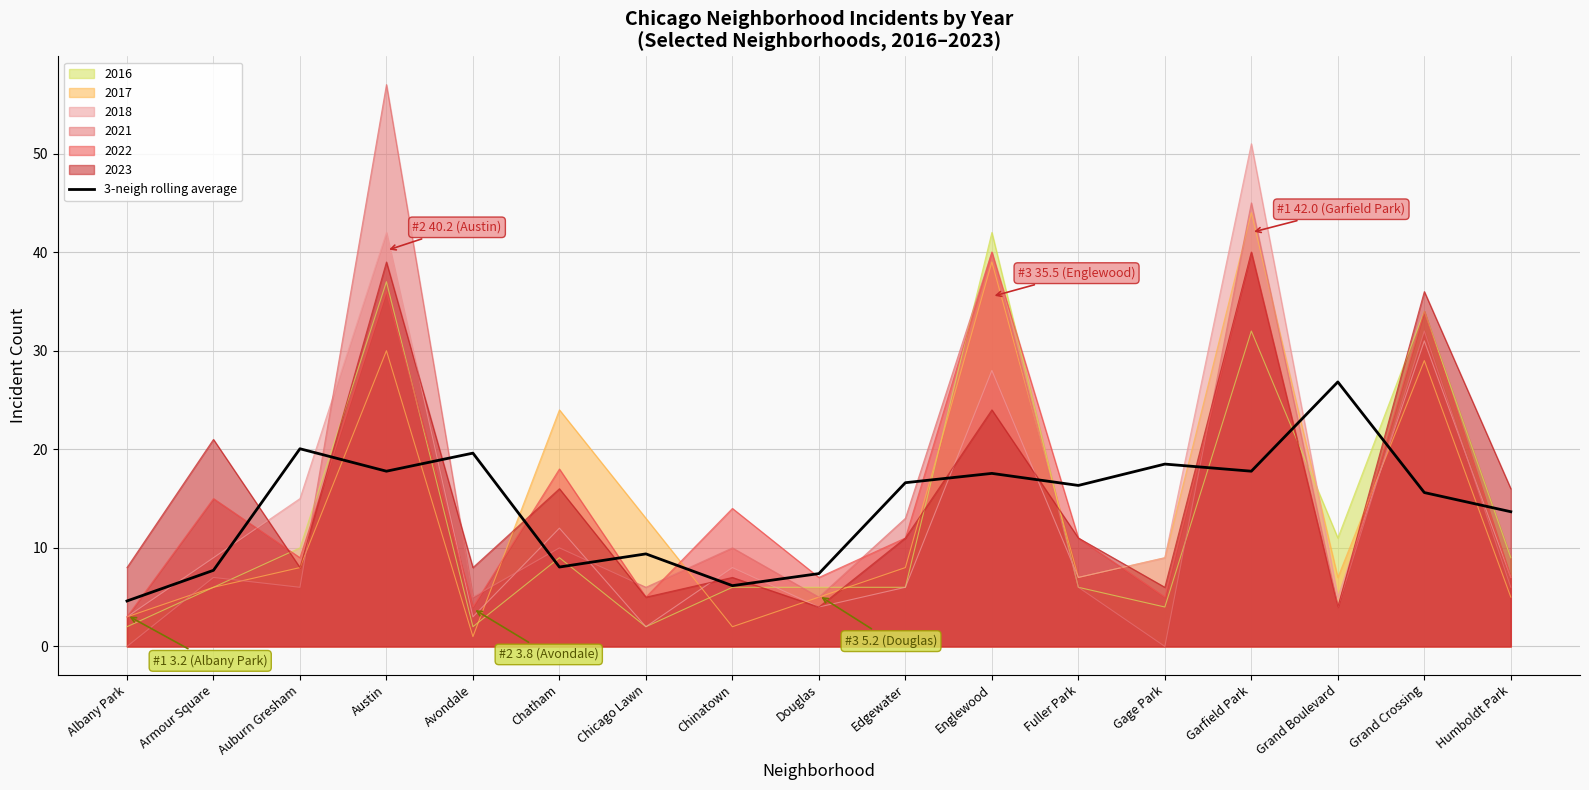

Where is the first local minimum?

Austin